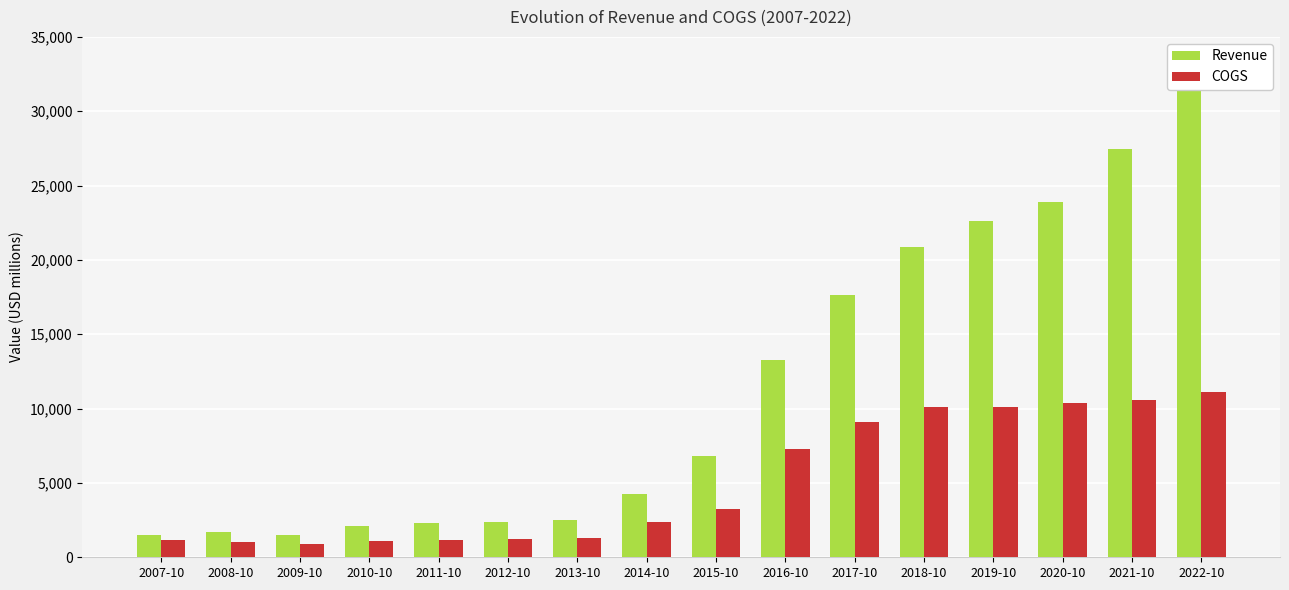

List the labels in order of COGS value, smallest first.

2009-10, 2008-10, 2010-10, 2007-10, 2011-10, 2012-10, 2013-10, 2014-10, 2015-10, 2016-10, 2017-10, 2019-10, 2018-10, 2020-10, 2021-10, 2022-10